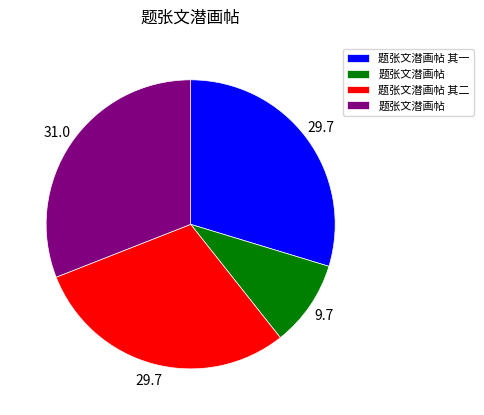

Is there any slice that represents more than half of the pie?

No